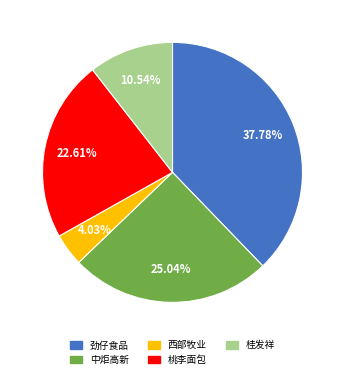

Is there a majority slice in this chart?

No